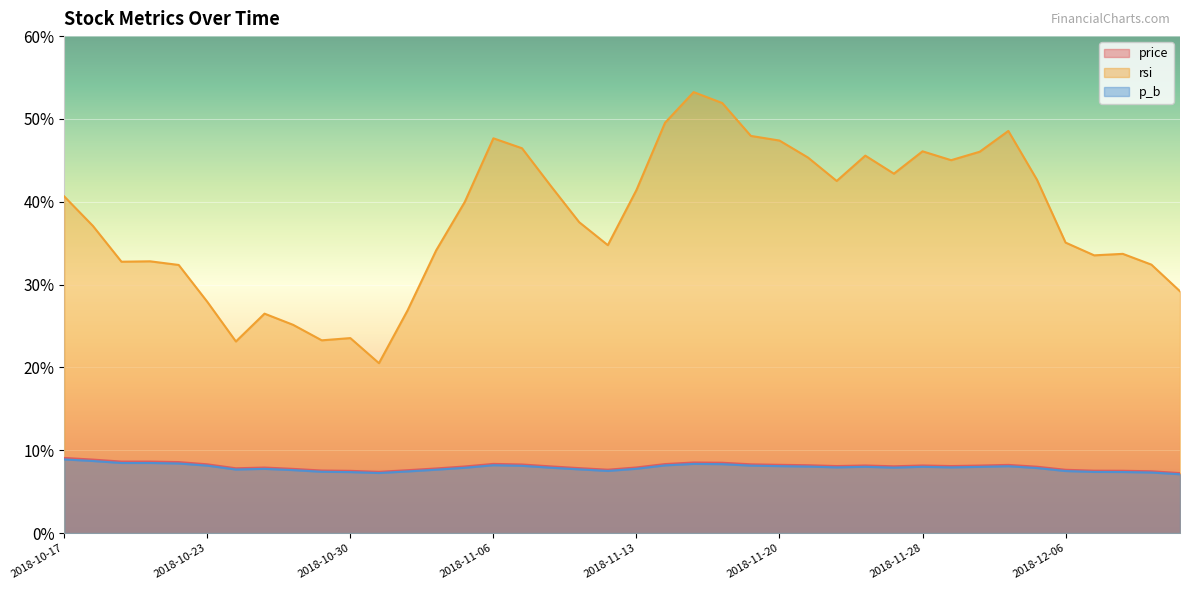

At which category does rsi reach its first local peak?

2018-10-19